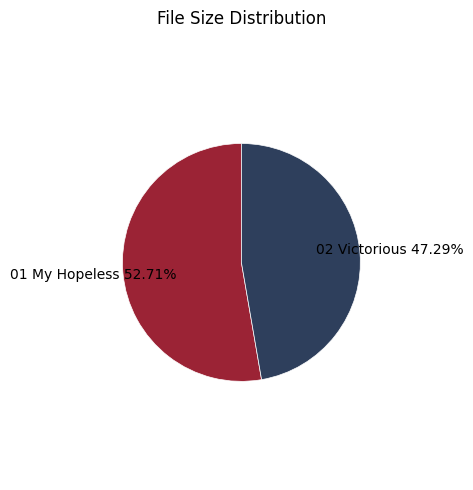

Is there a majority slice in this chart?

Yes